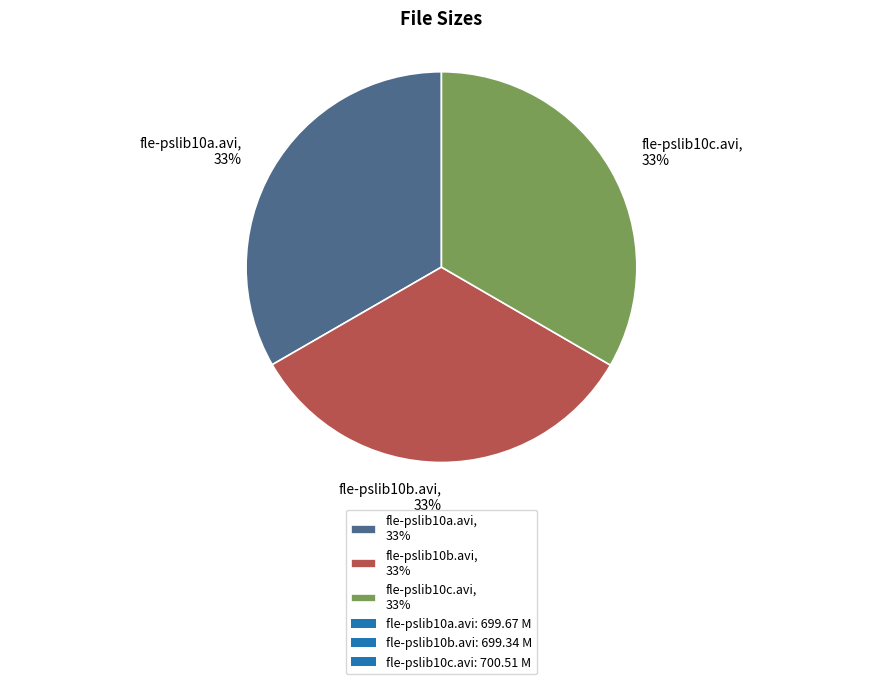

Count the number of slices in the pie.

3